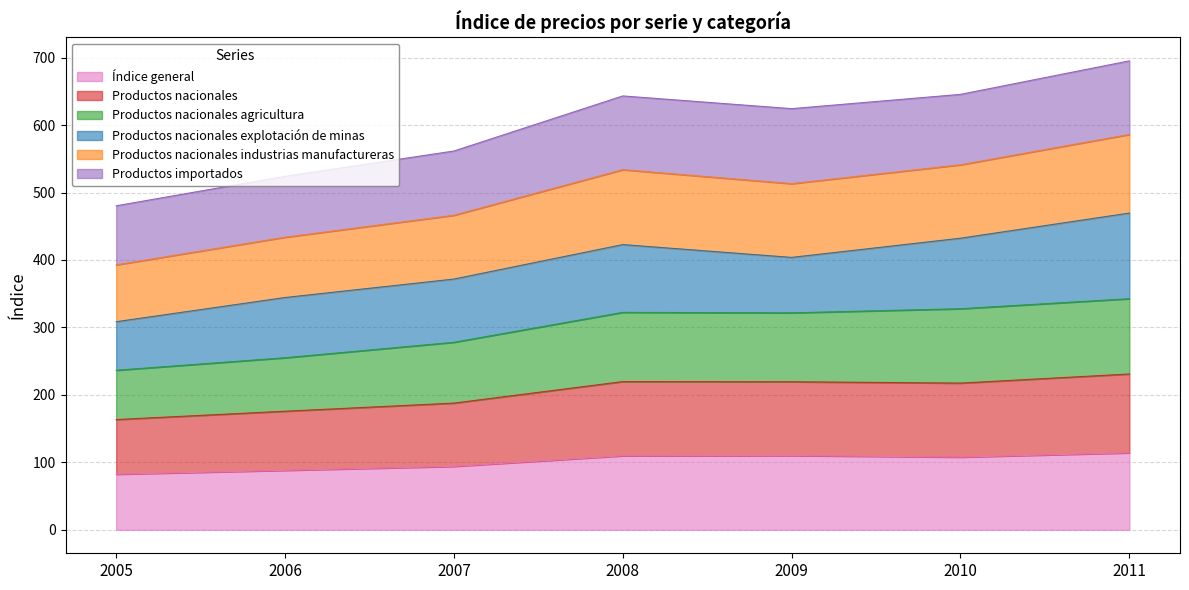

Which series has the largest total across all categories?

Productos nacionales industrias manufactureras